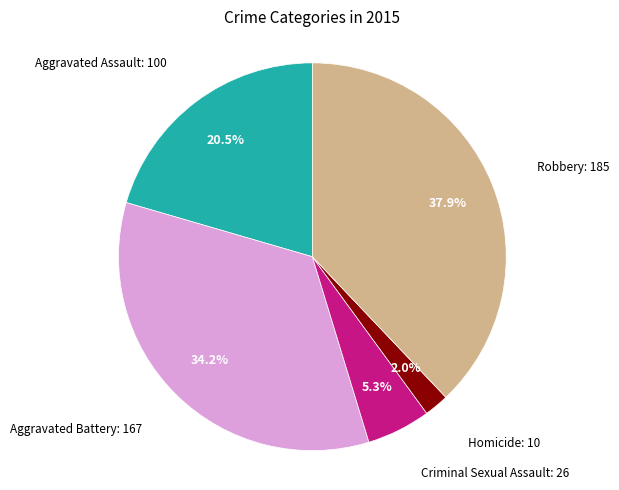

To the nearest percent, what is the average slice percentage?

20%